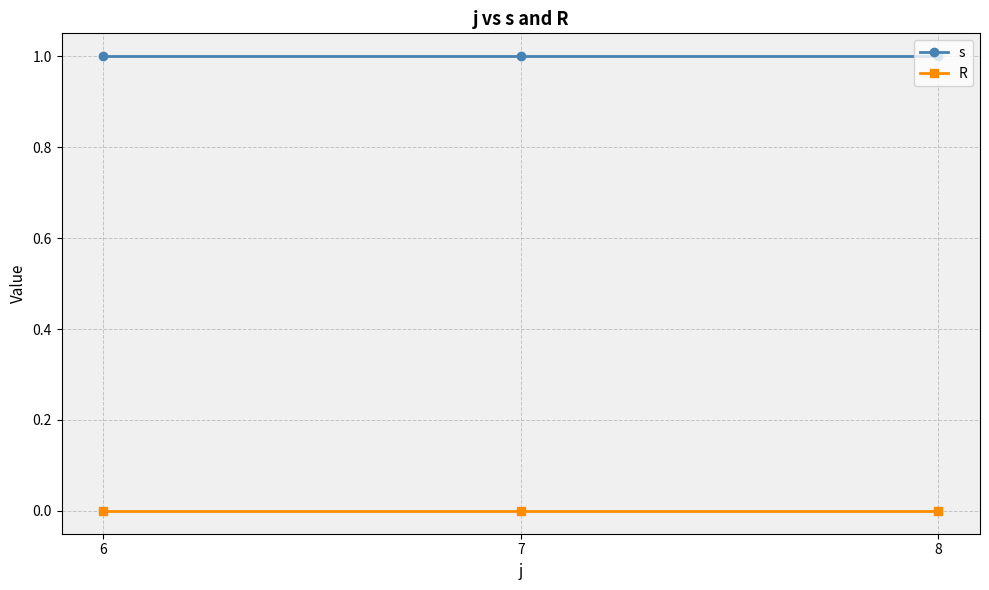

How many lines are shown in the chart?

2